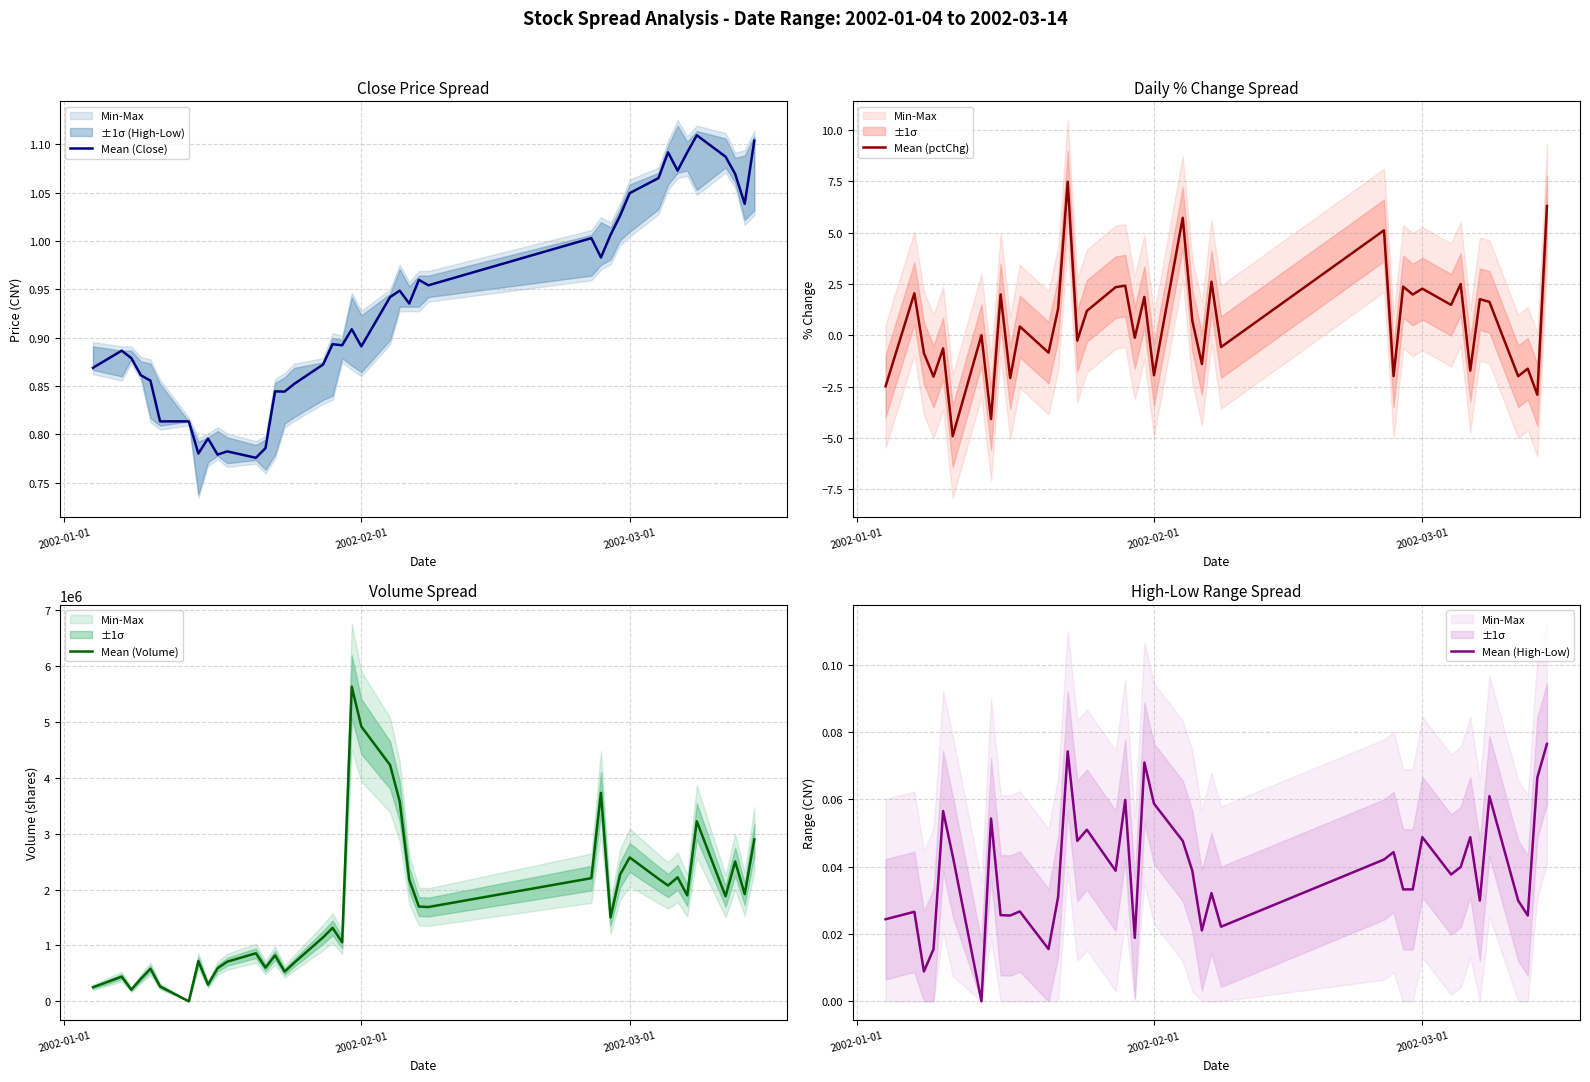

Which series has the widest spread of values?

Mean (Volume)